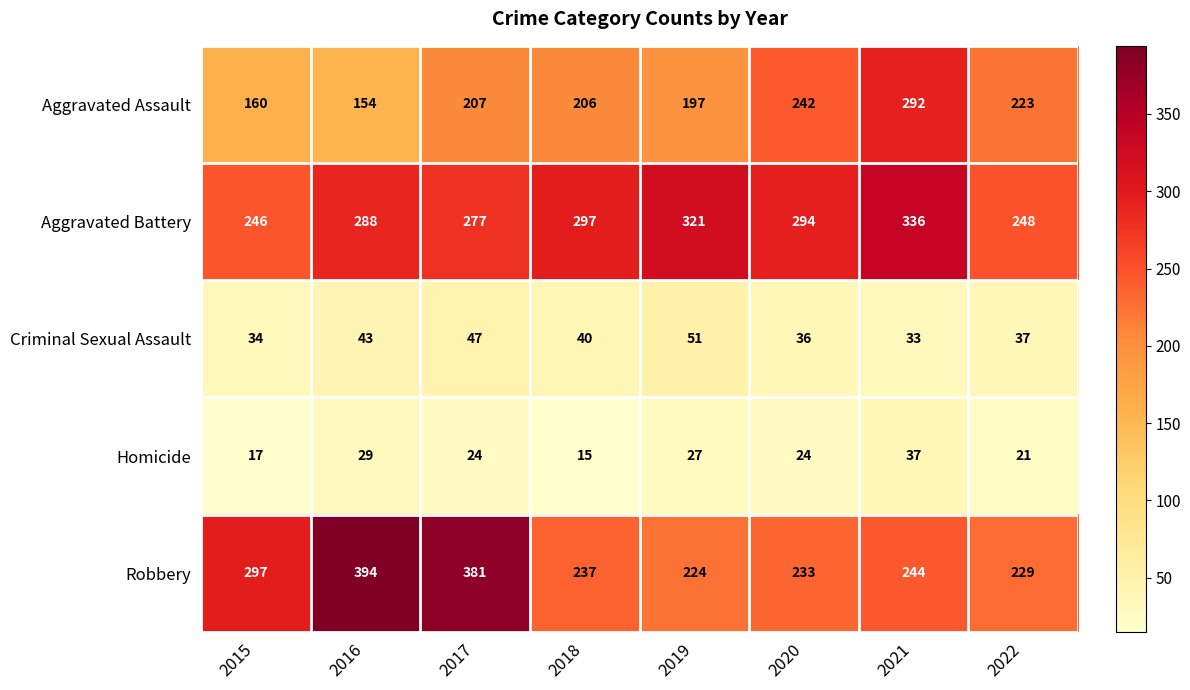

At which label is Aggravated Assault closest to 223?

2022